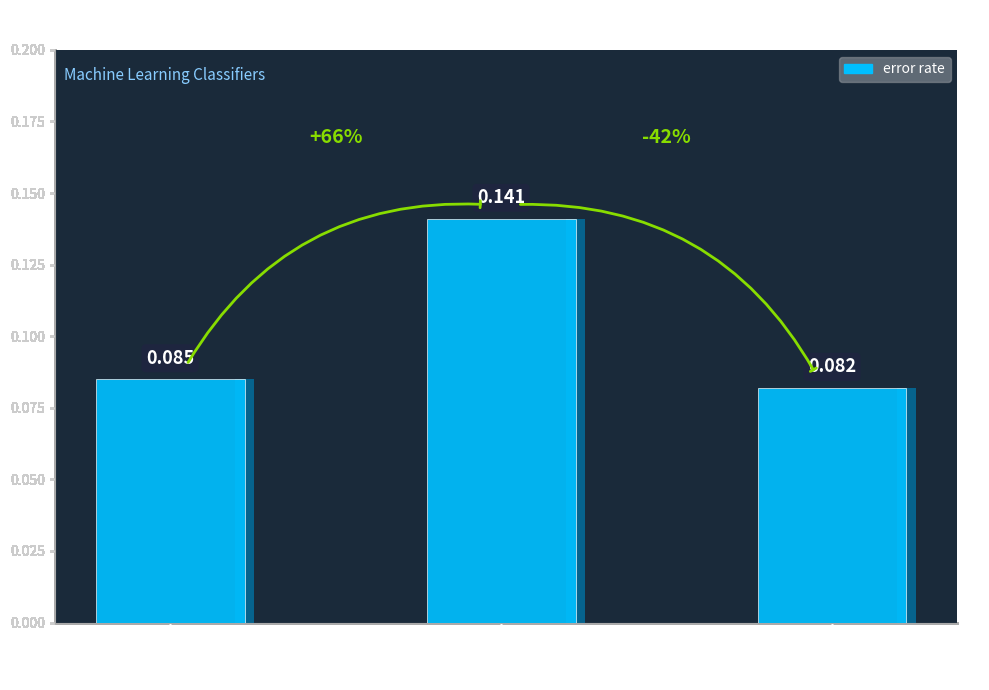

List the labels in order of value, smallest first.

GBM
(Depth=9,
n.trees=2000), SGD Logistic
Regression, SVM
(Radial Kernel,
Cost=100)